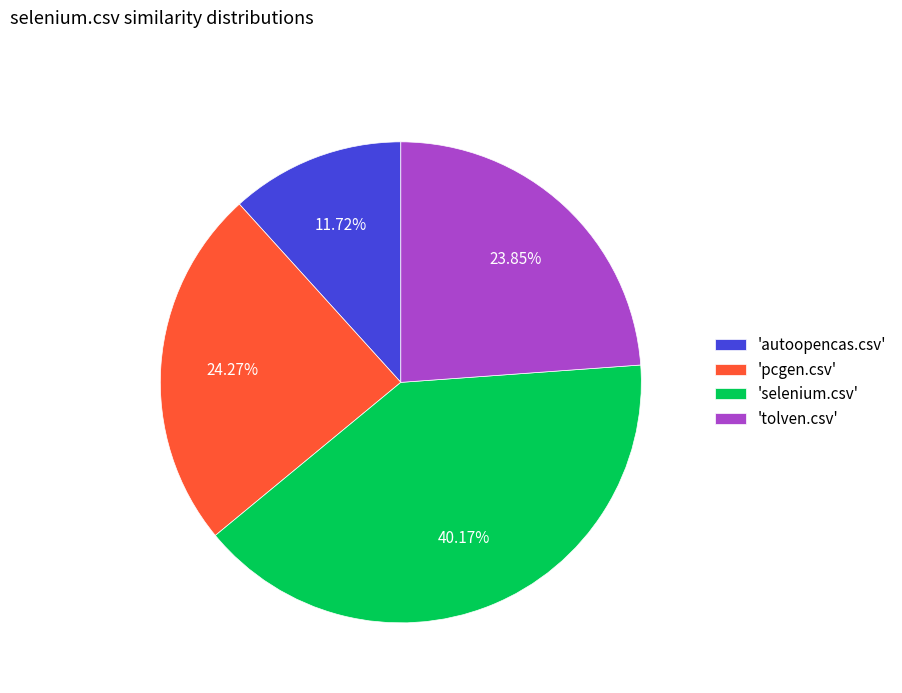

Between 'tolven.csv' and 'selenium.csv', which is larger?

'selenium.csv'